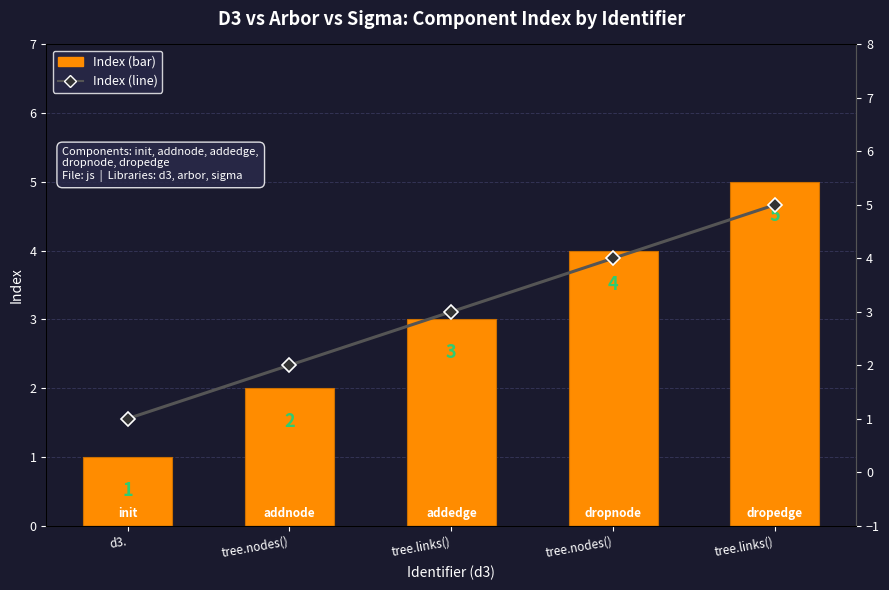

What is the difference between the Component Index (line) values at tree.nodes() and tree.links()?

1